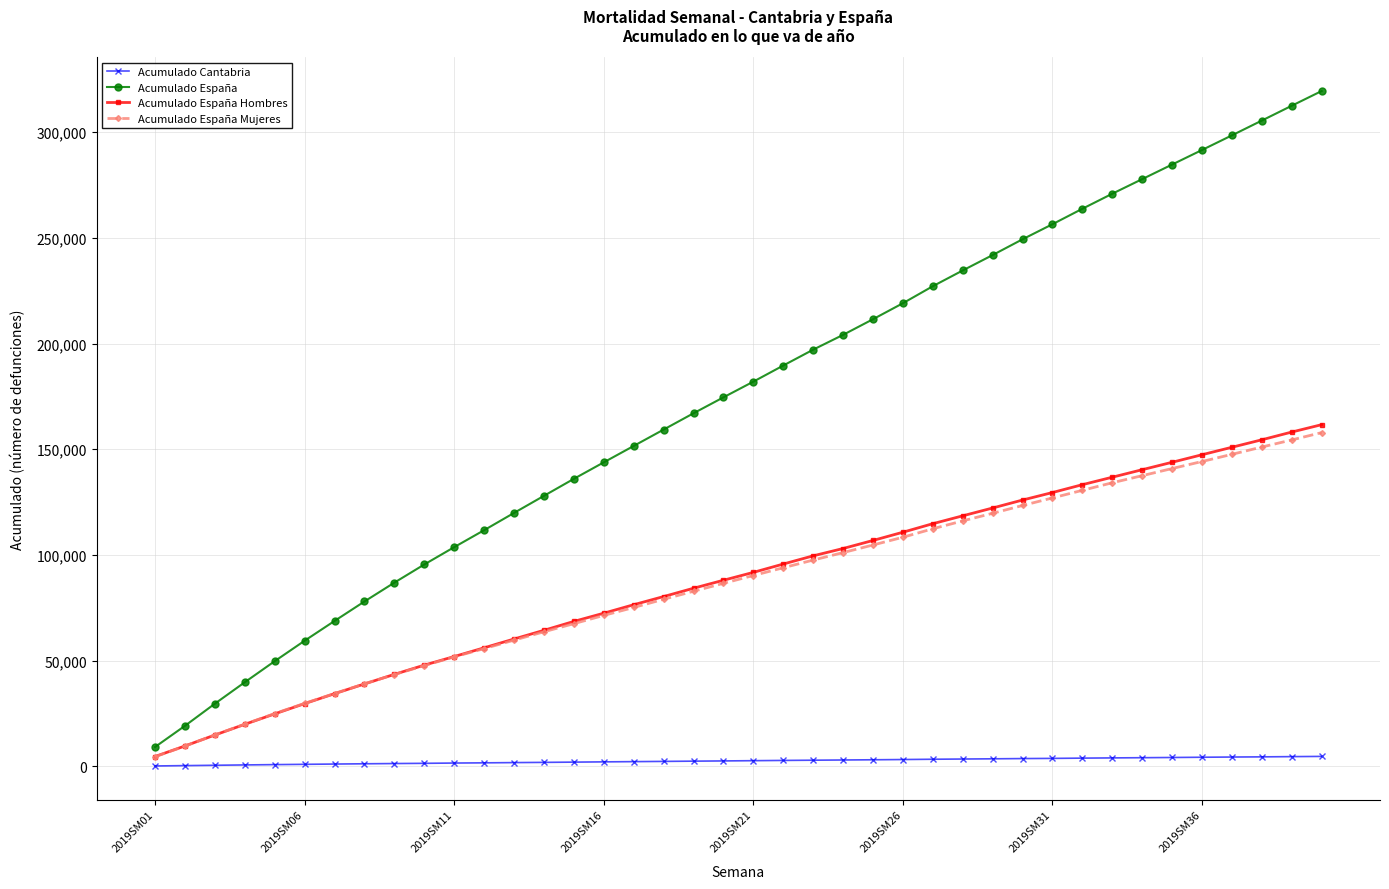

What is the value of the Acumulado España point at the 38th from the left?

305522